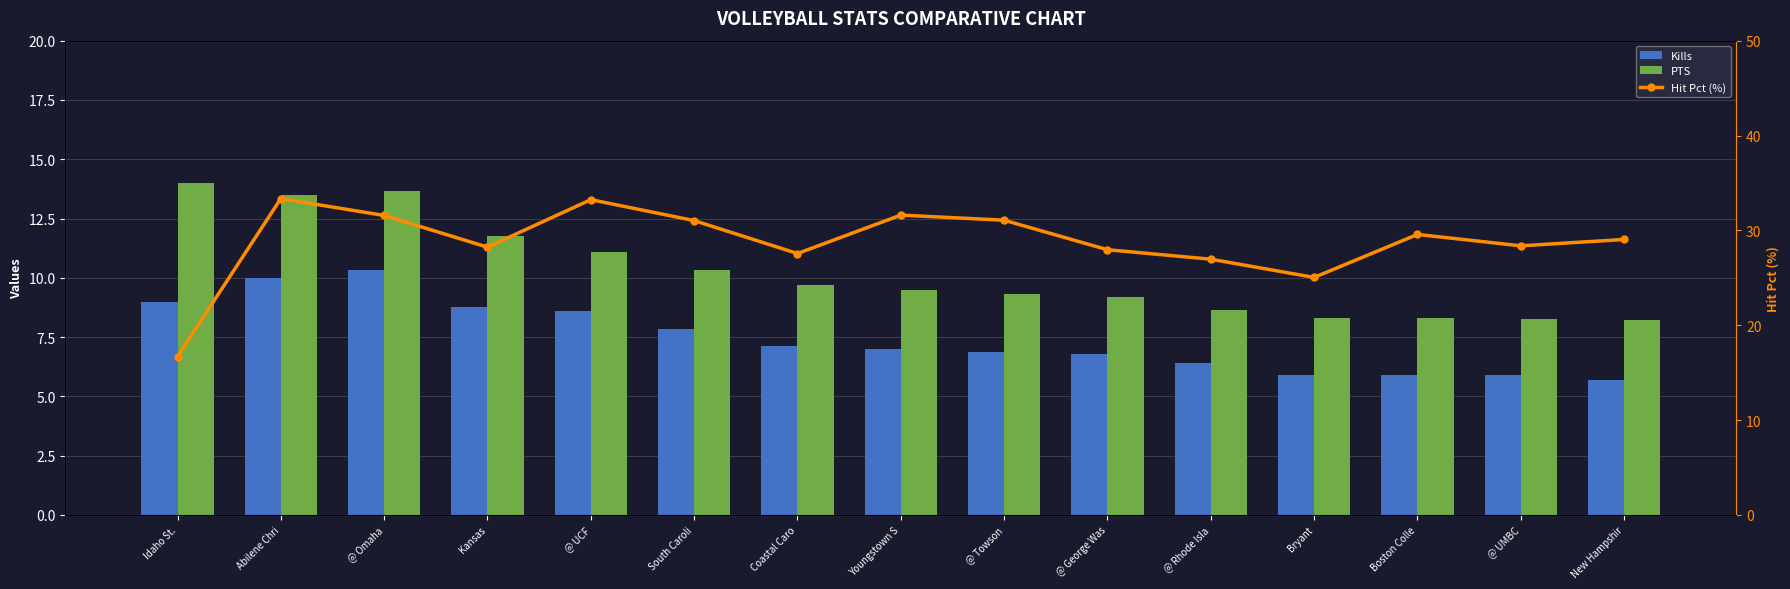

Which label corresponds to the largest value in the chart?

Abilene Chri